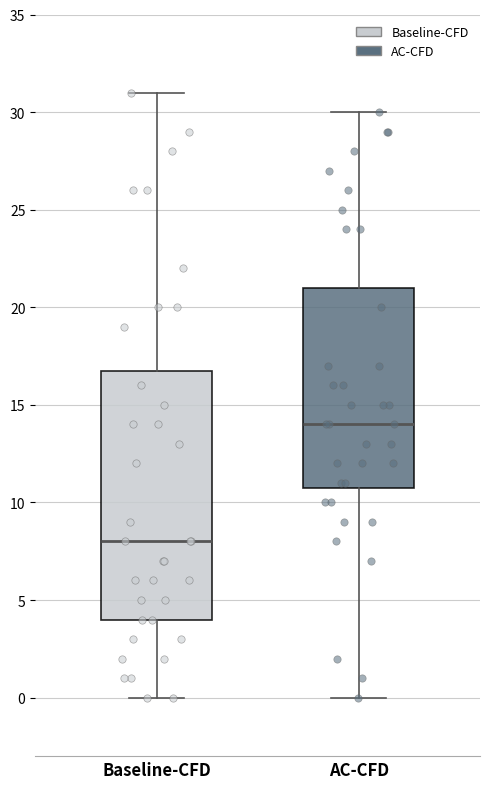

Which box's median line is the lowest?

Baseline-CFD